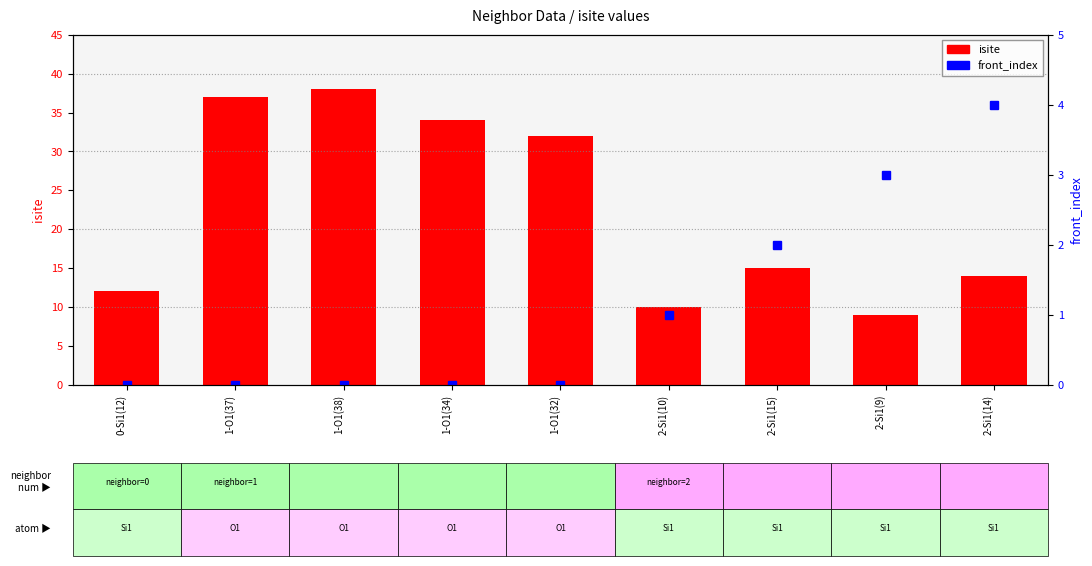

Which series has the widest spread of values?

isite